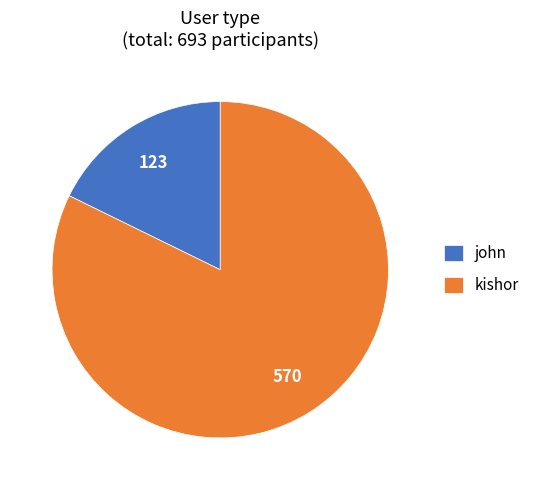

The john slice represents 4% of the pie. True or false?

False